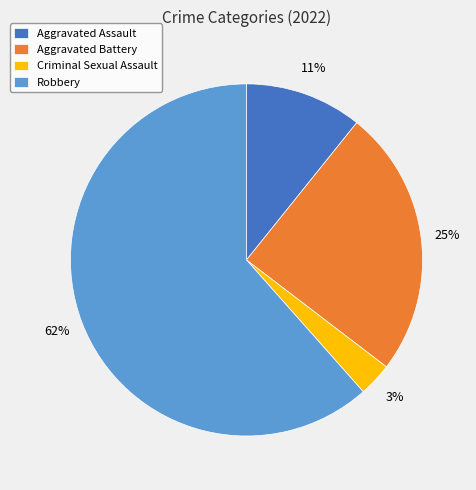

Does any single category account for the majority?

Yes